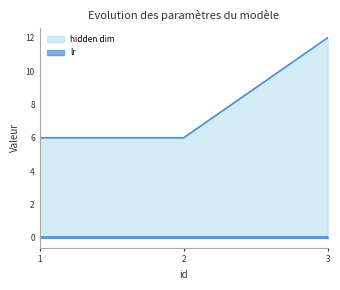

What is the value of the 1st point from the left?

6